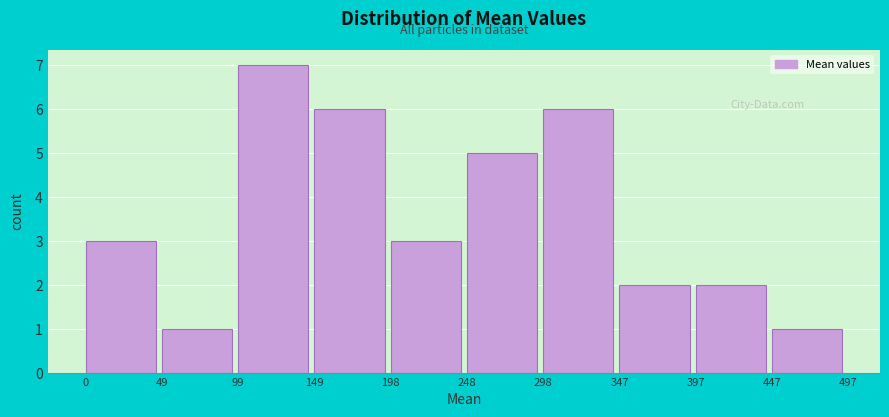

Reading left to right, transcribe this chart: for each bar, give the range it covers on the x-axis and its height. The values are not printed on the chart, so give them approximately, as read against the axis.

0 to 49: 3
49 to 99: 1
99 to 149: 7
149 to 198: 6
198 to 248: 3
248 to 298: 5
298 to 347: 6
347 to 397: 2
397 to 447: 2
447 to 497: 1